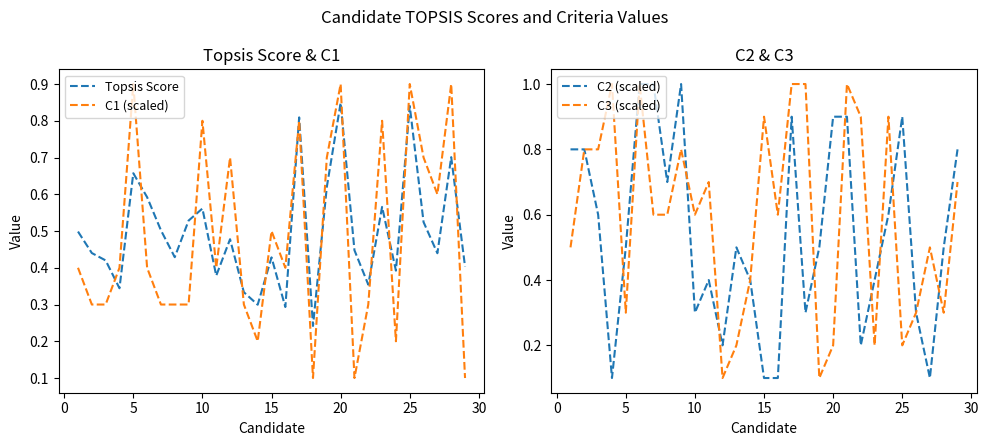

At which category does Topsis Score reach its first local peak?

5